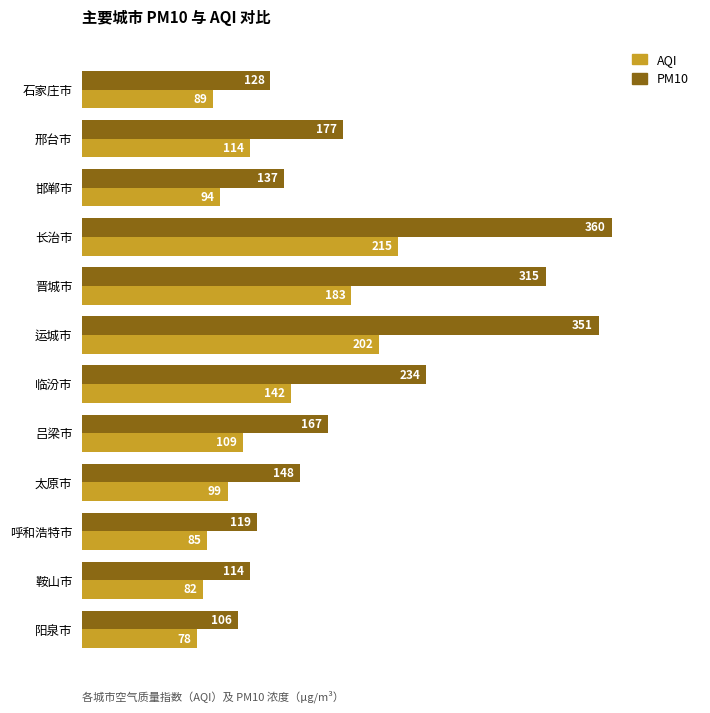

Which series changed the most between 邢台市 and 晋城市?

PM10